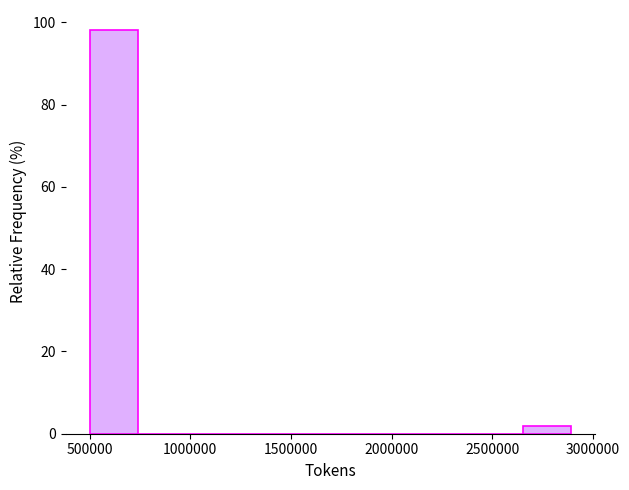

How tall is the bar that spans 500000 to 750000 on the x-axis? Neither the bar edges nor the heights are printed on the chart, so give them approximately, as read against the axes.

98